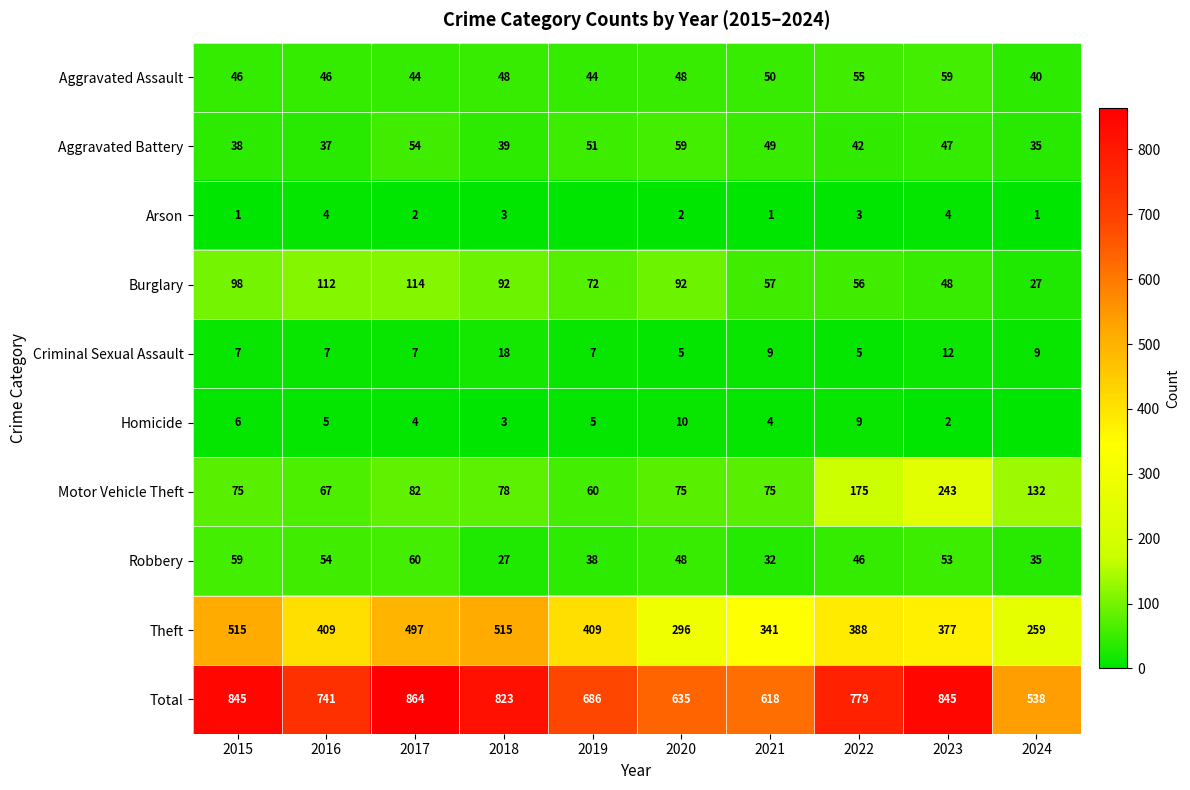

What is the sum of all Aggravated Battery values?

451